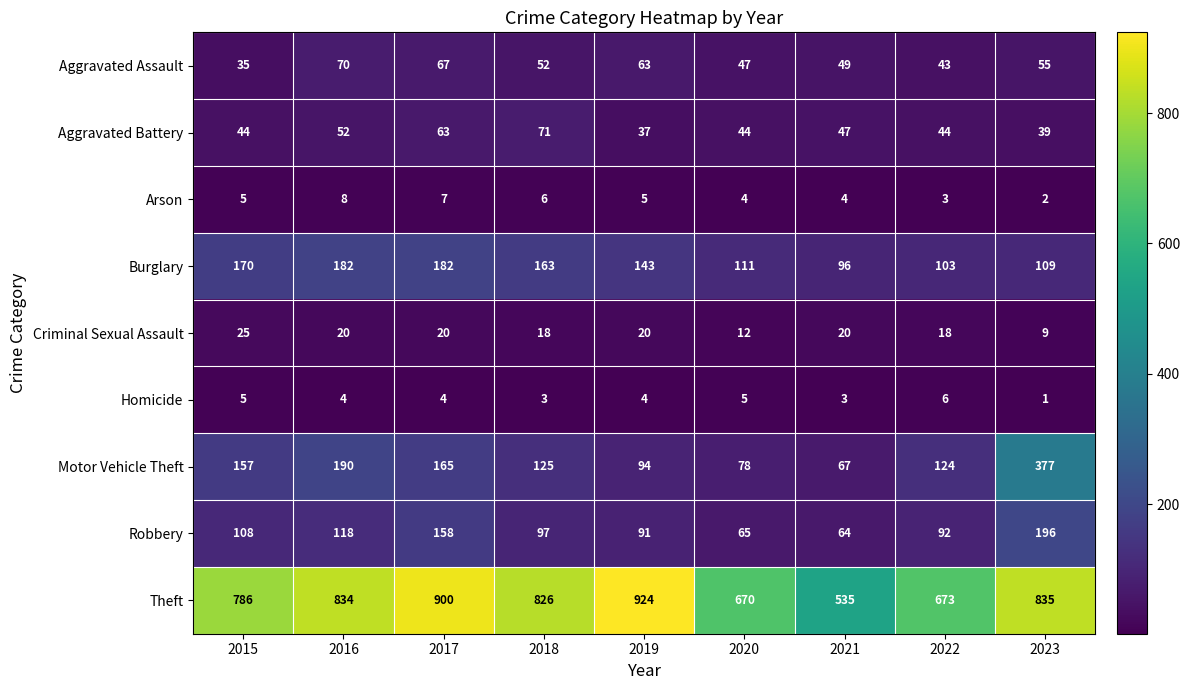

The value of Burglary at 2015 is 170. True or false?

True